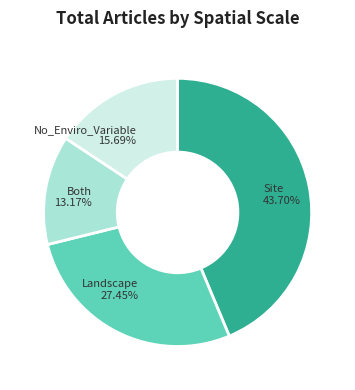

To the nearest percent, what is the difference between the largest and smallest slice percentages?

31%